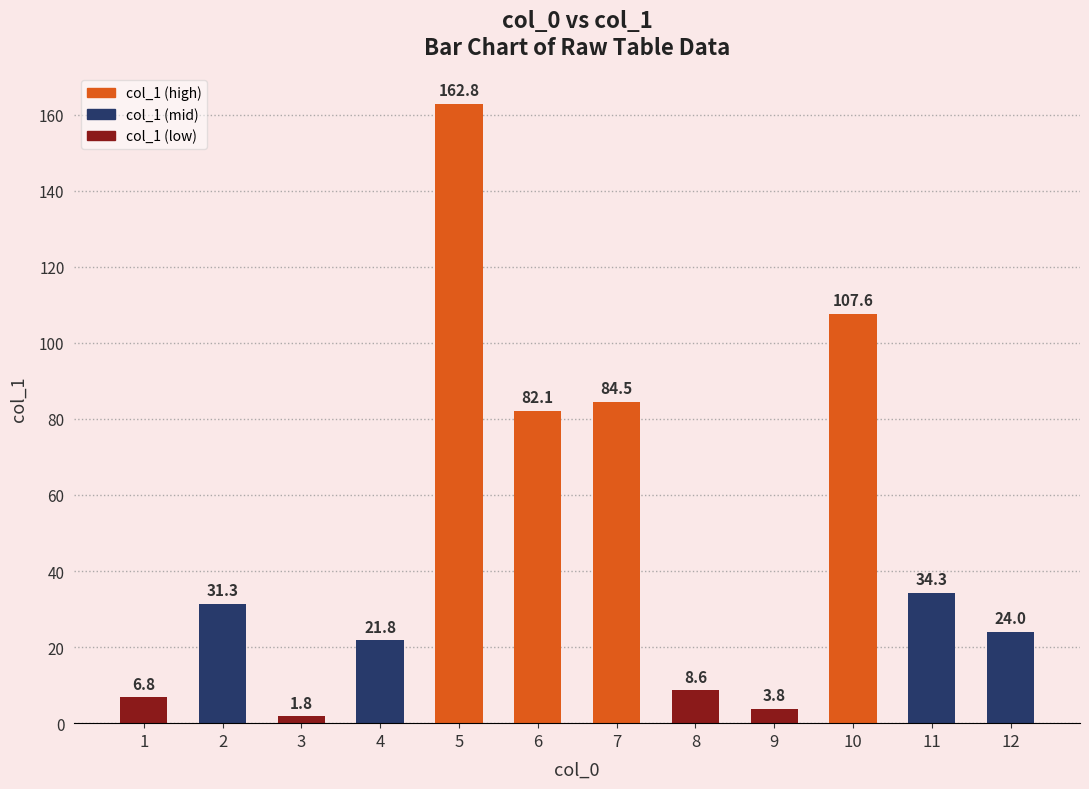

At which label does the data first exceed 31?

2